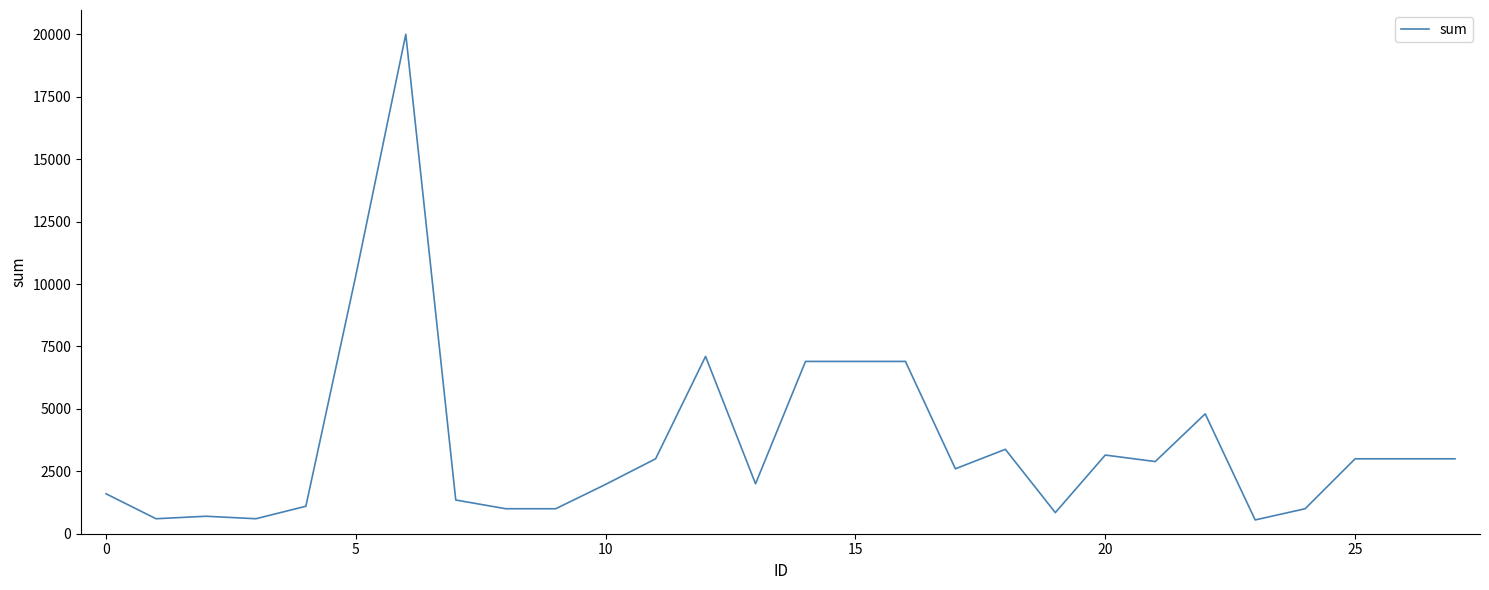

What is the maximum value shown in the chart?

20000.0